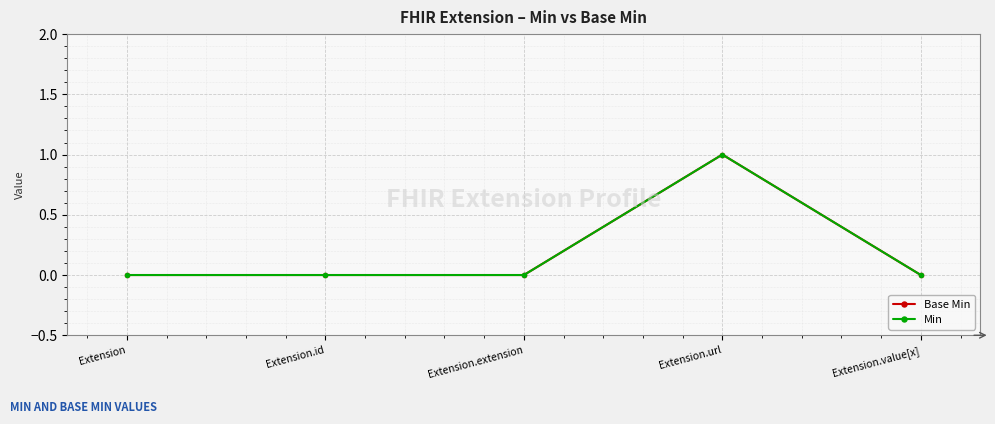

Which has a higher value, Extension.extension or Extension.id?

Extension.extension